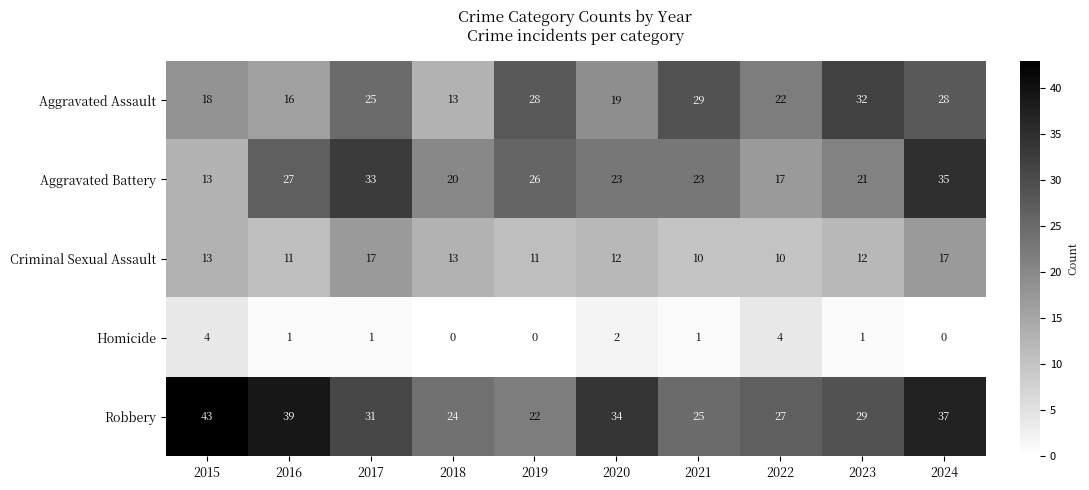

Which category has the highest value across all series?

2015